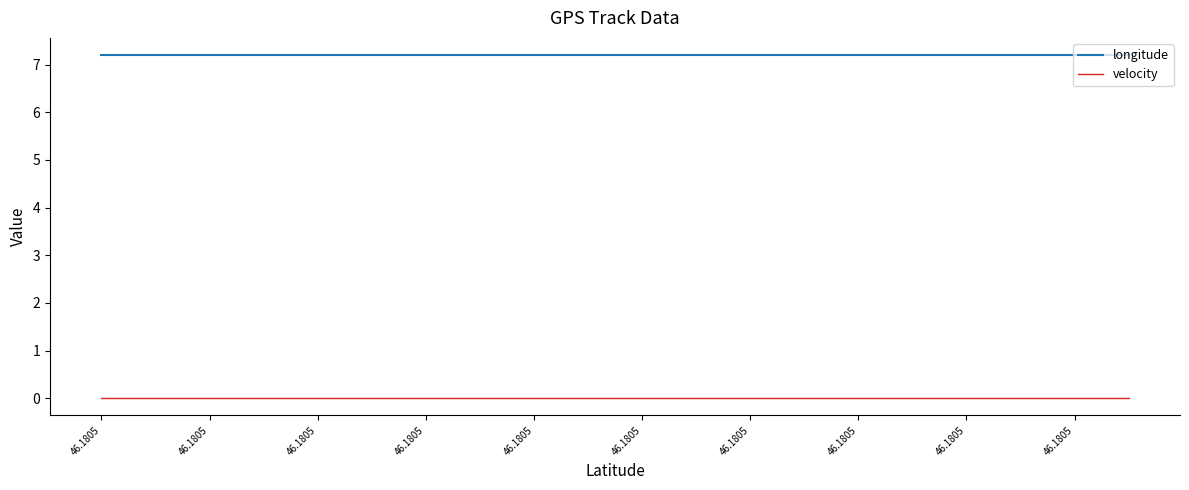

How many lines are shown in the chart?

2